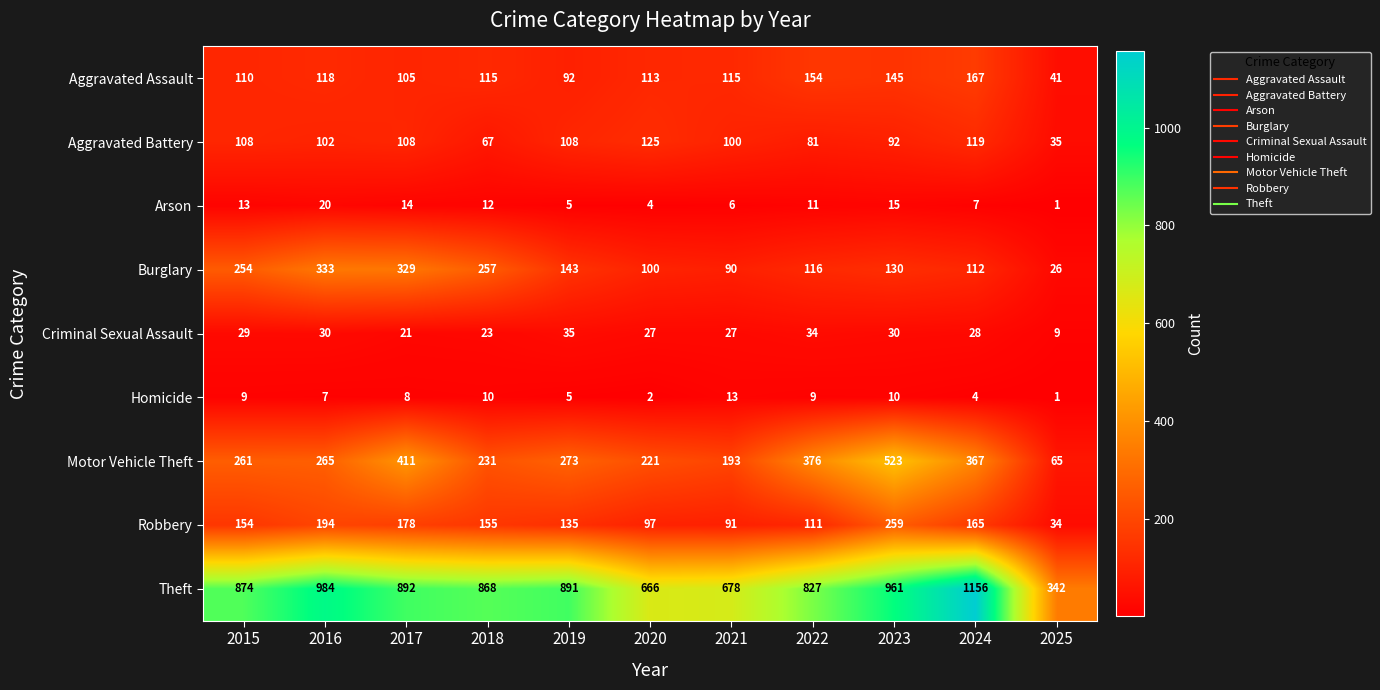

What value does the Criminal Sexual Assault series have at 2021?

27